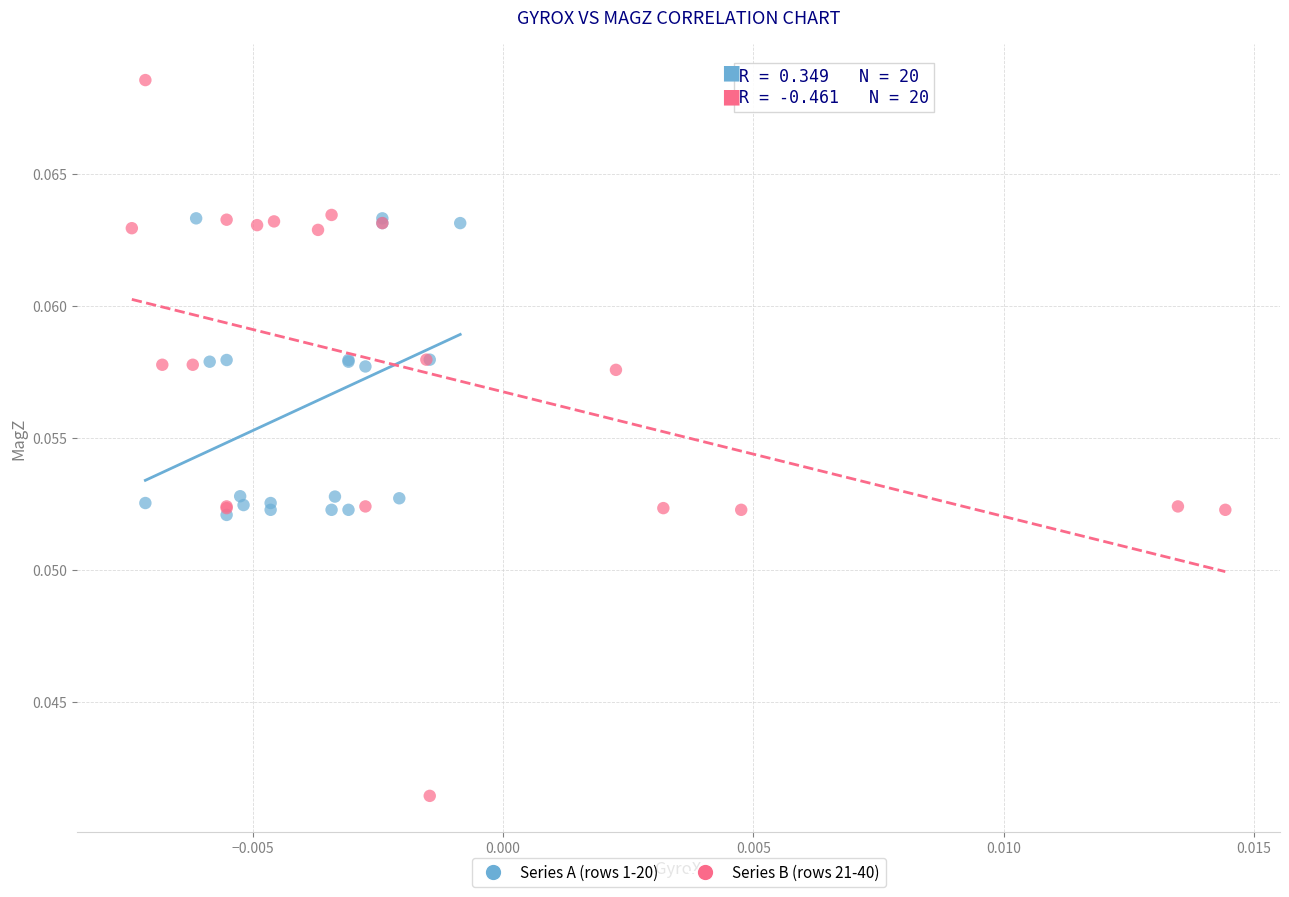

Which series has the largest Y range (max minus min)?

Series B (rows 21-40)